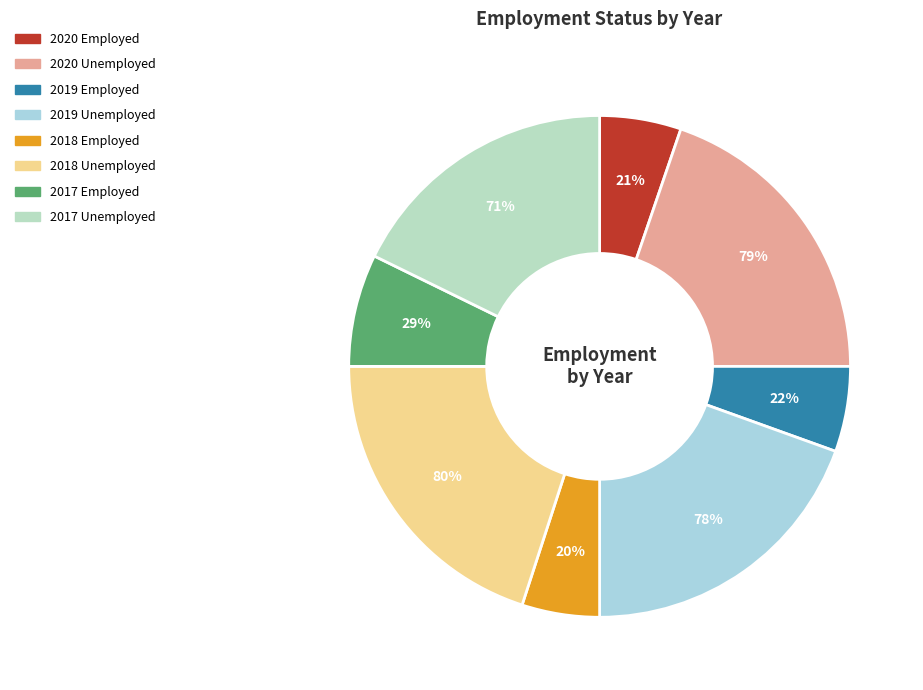

Is 2017 Unemployed the majority of the pie?

No